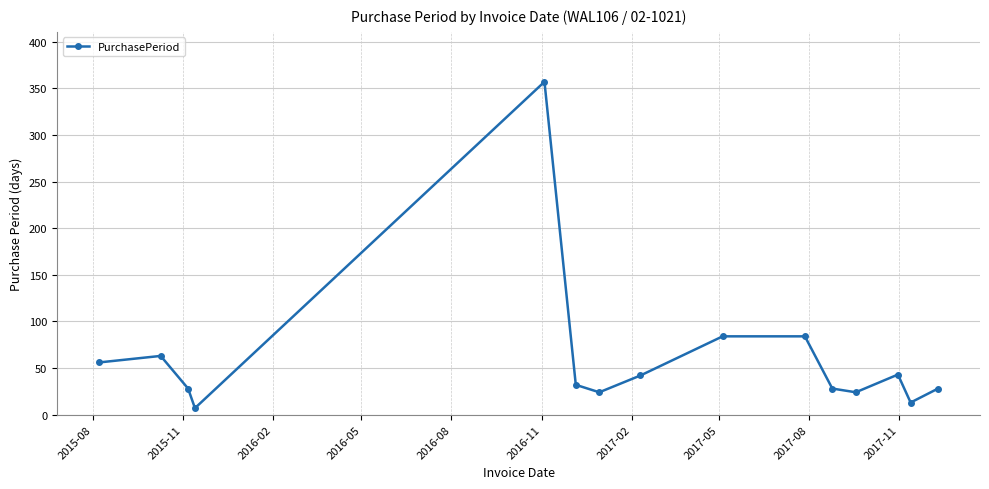

True or false: the data has more than 1 interior local peaks.

True